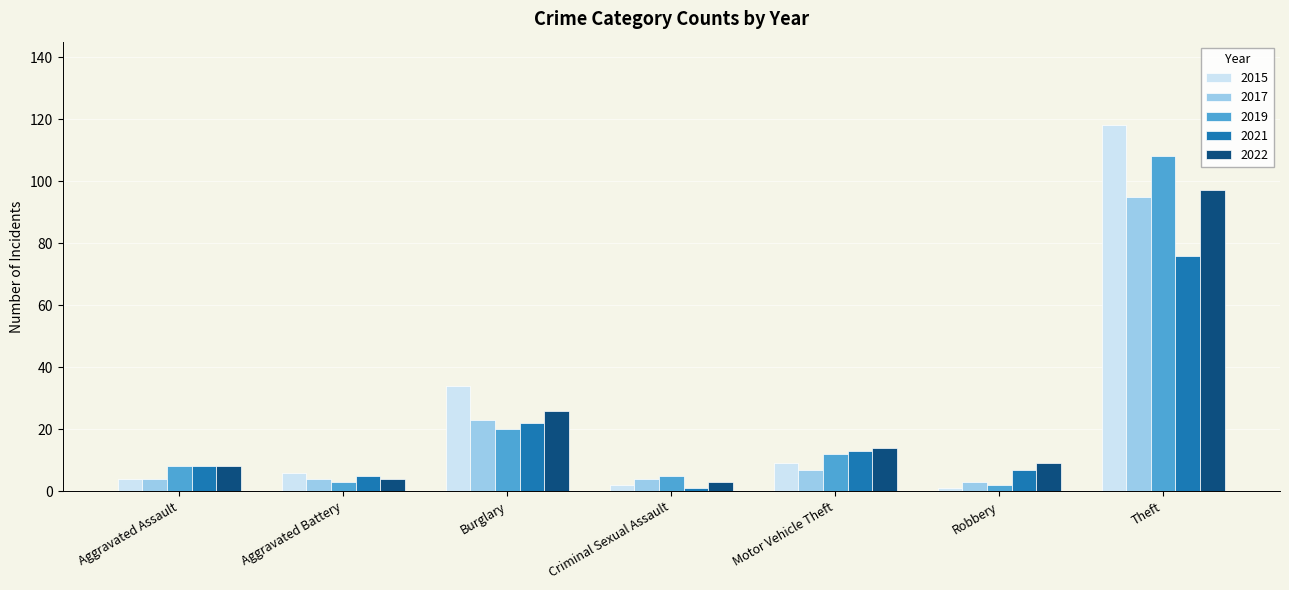

The value of 2017 at Robbery is 3. True or false?

True